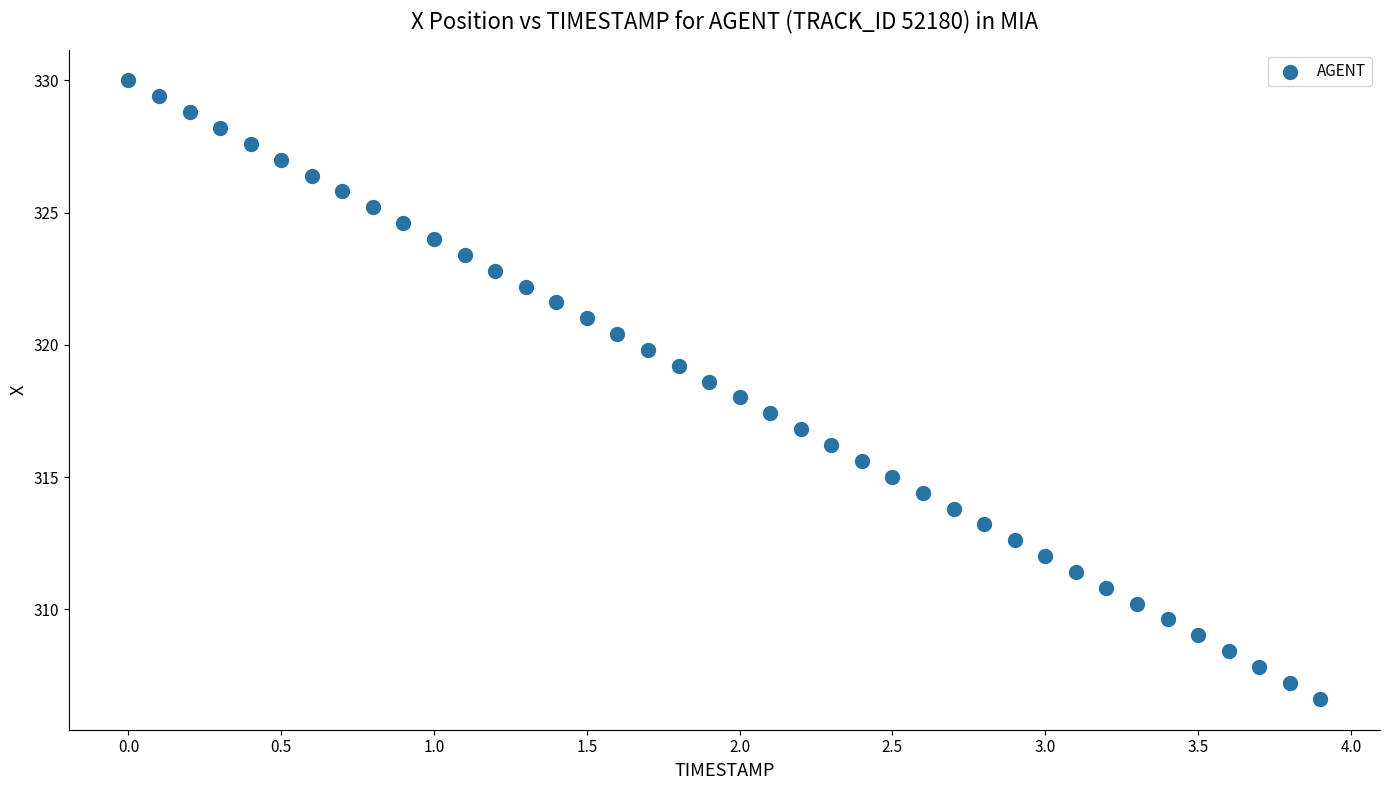

What is the range of Y values (max minus min)?

23.4